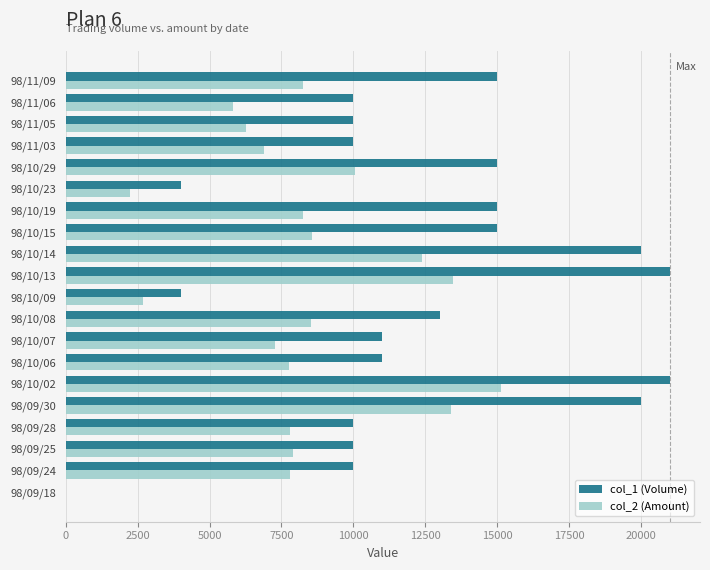

How many data points does each series have?

20